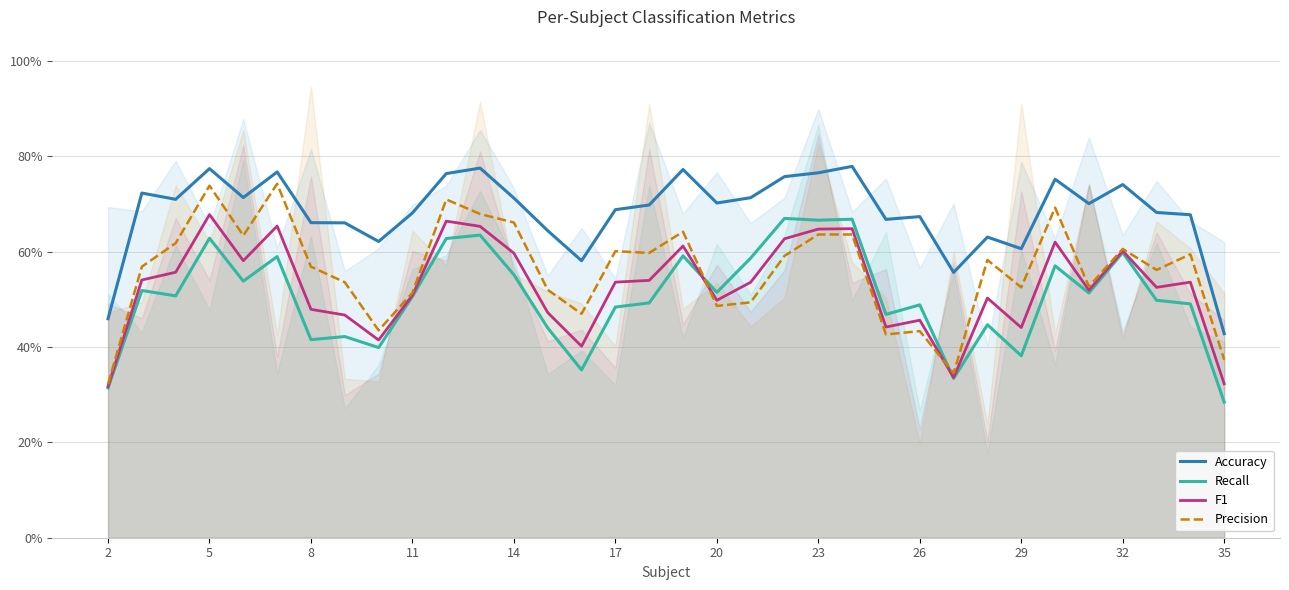

Count the number of categories in the chart.

34